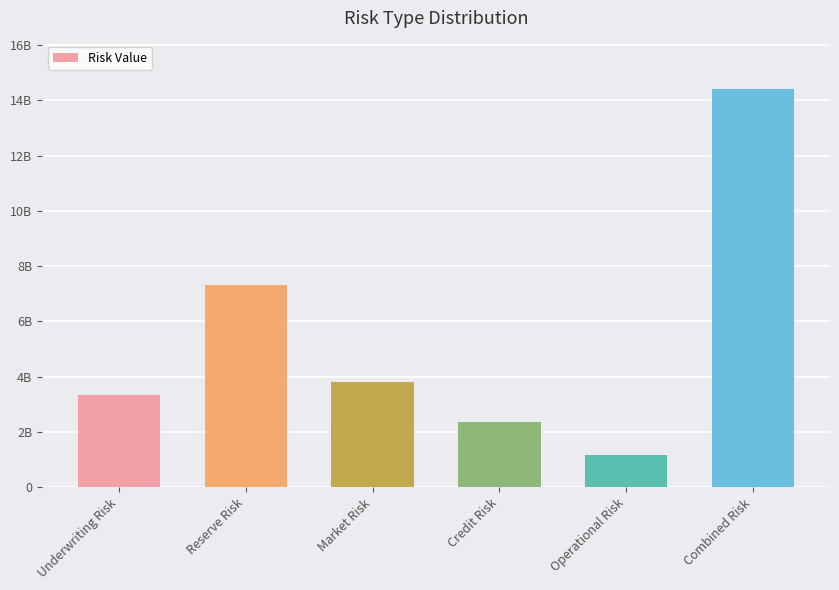

The value at Operational Risk is 475491975.2. True or false?

False